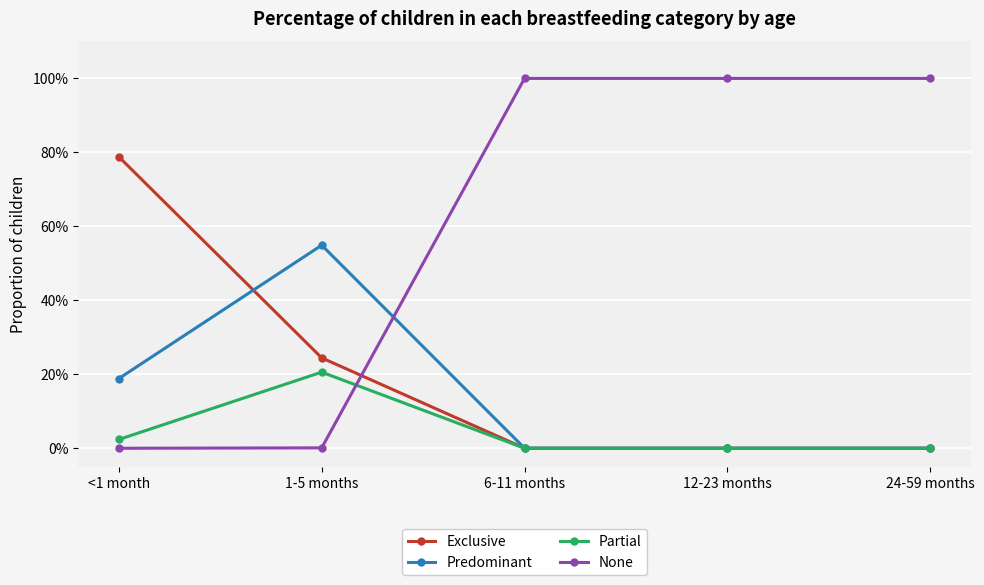

Which category has the highest value in the None series?

6-11 months